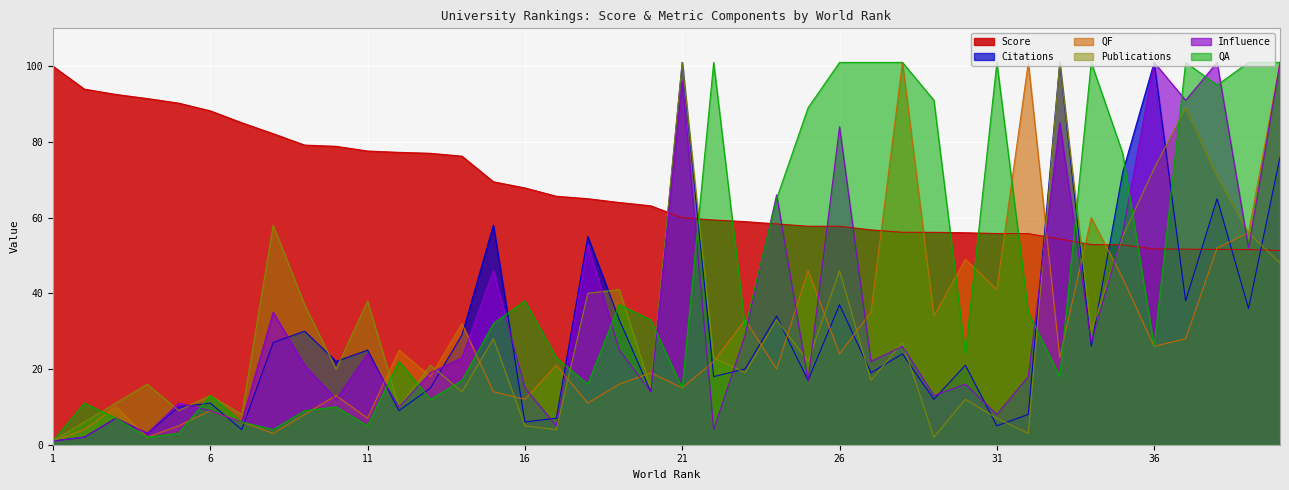

Rank the categories by Publications value from highest to lowest.

21, 33, 37, 36, 38, 8, 39, 35, 40, 26, 19, 18, 11, 9, 24, 34, 15, 28, 22, 25, 13, 10, 23, 27, 4, 20, 14, 6, 30, 3, 12, 5, 7, 31, 2, 16, 17, 32, 29, 1